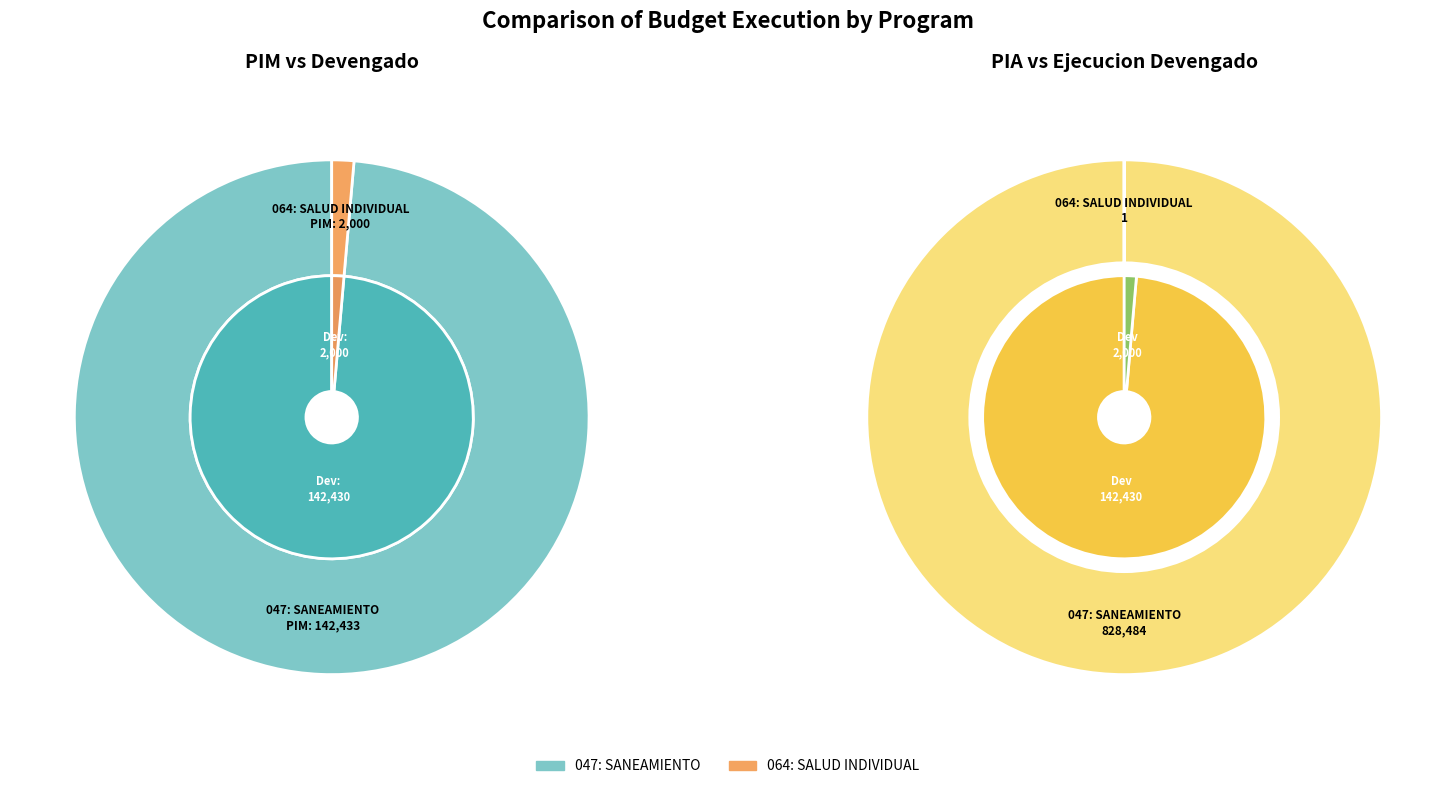

Rank the categories by value from highest to lowest.

047: SANEAMIENTO, 064: SALUD INDIVIDUAL